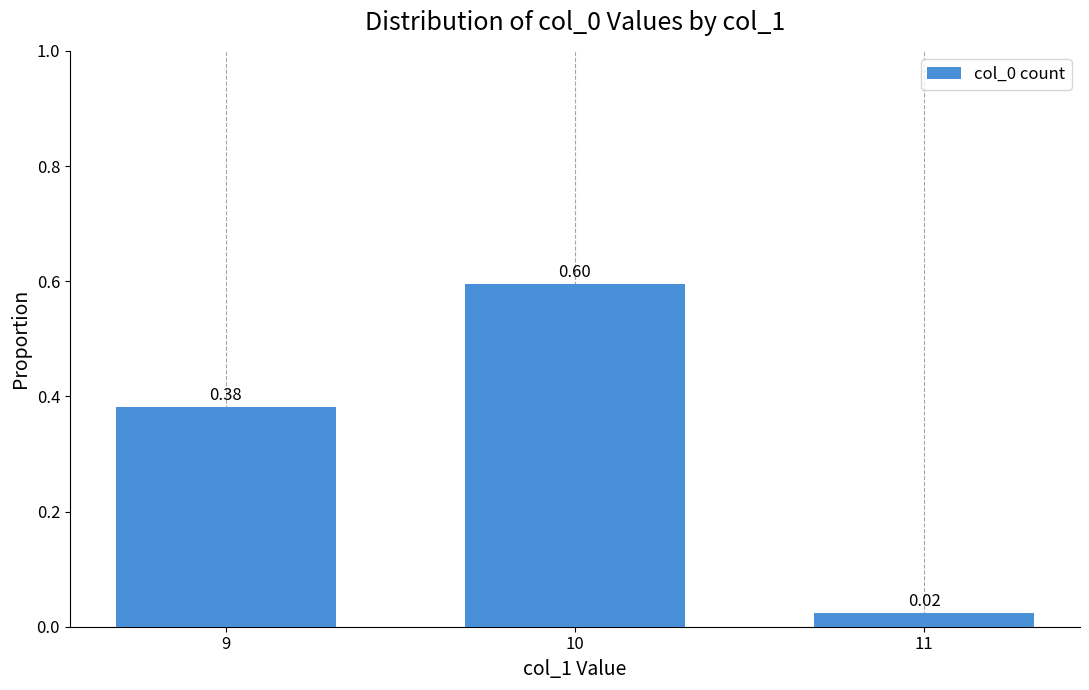

List the labels in order of value, smallest first.

11, 9, 10